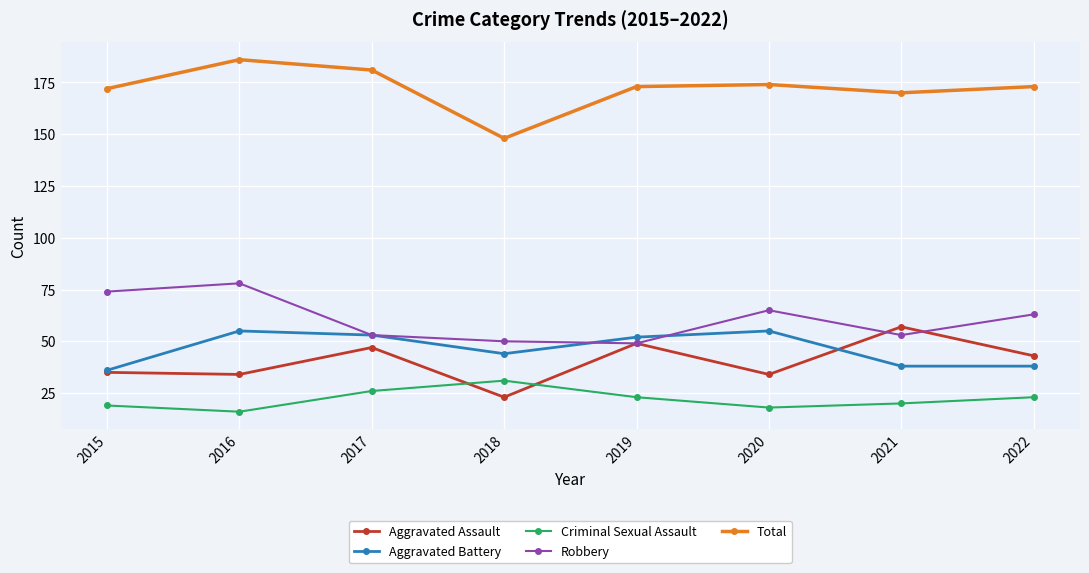

Reading left to right, what are all the values shown in this chart?

Aggravated Assault: 2015=35	2016=34	2017=47	2018=23	2019=49	2020=34	2021=57	2022=43
Aggravated Battery: 2015=36	2016=55	2017=53	2018=44	2019=52	2020=55	2021=38	2022=38
Criminal Sexual Assault: 2015=19	2016=16	2017=26	2018=31	2019=23	2020=18	2021=20	2022=23
Robbery: 2015=74	2016=78	2017=53	2018=50	2019=49	2020=65	2021=53	2022=63
Total: 2015=172	2016=186	2017=181	2018=148	2019=173	2020=174	2021=170	2022=173